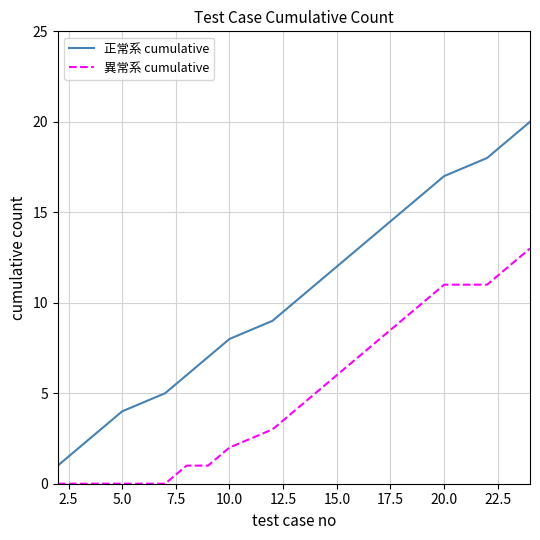

What is the difference between the maximum and minimum values in the 異常系 cumulative series?

13